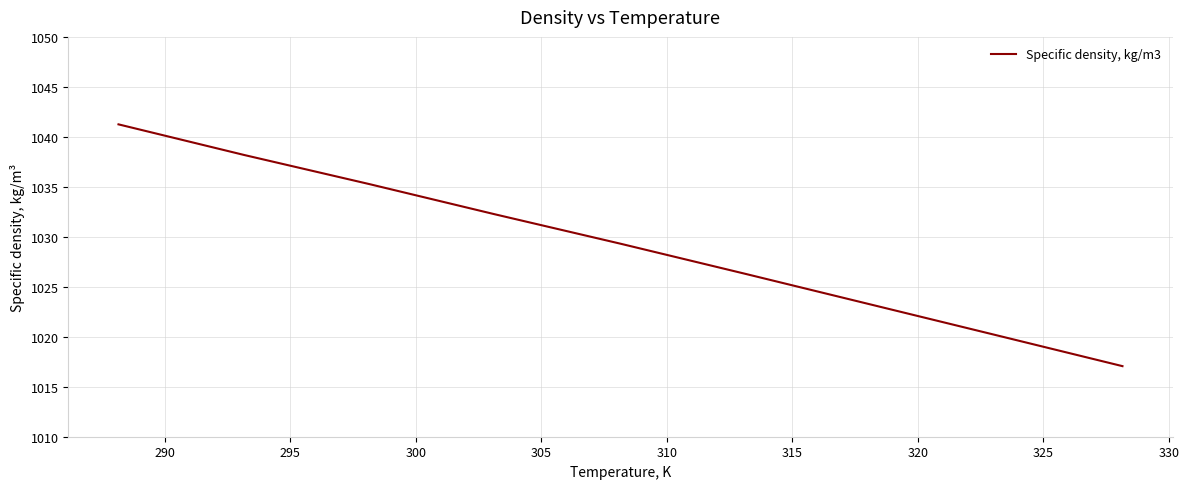

What is the smallest value displayed?

1017.1